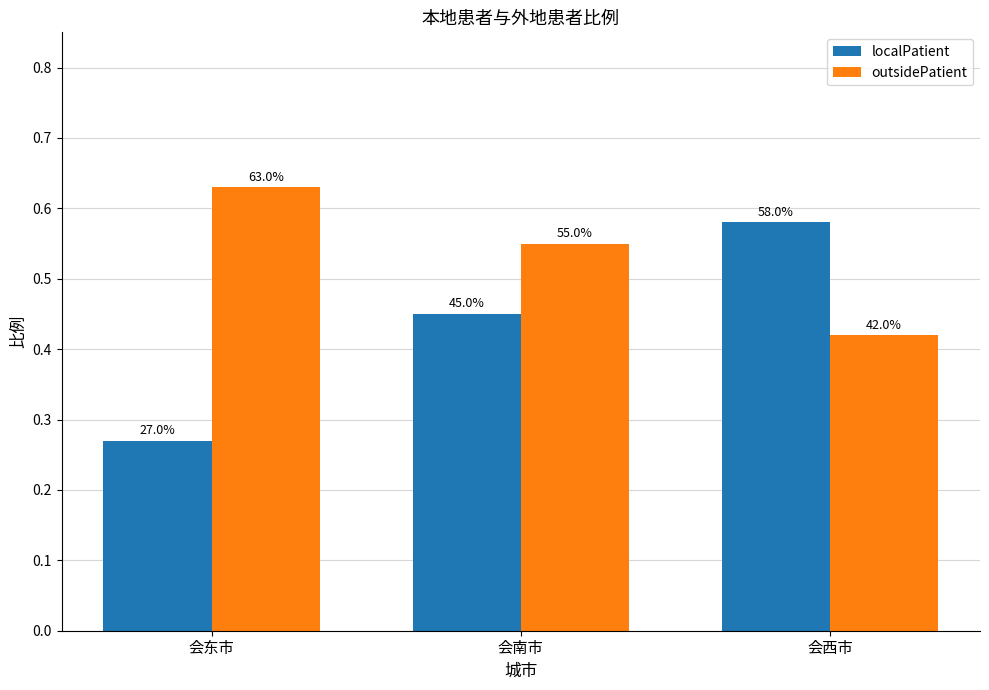

At which category is the sum across all series the highest?

会南市